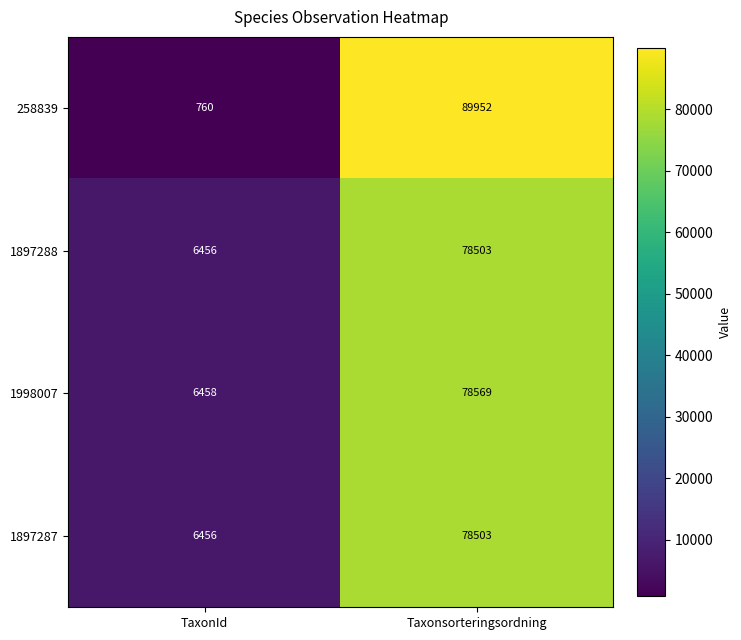

Which series has the largest total across all categories?

258839